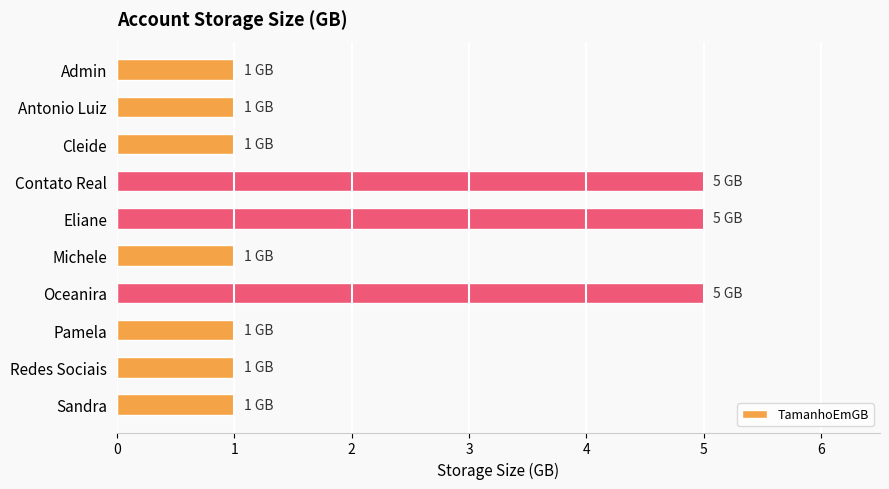

How many categories are shown in the chart?

10